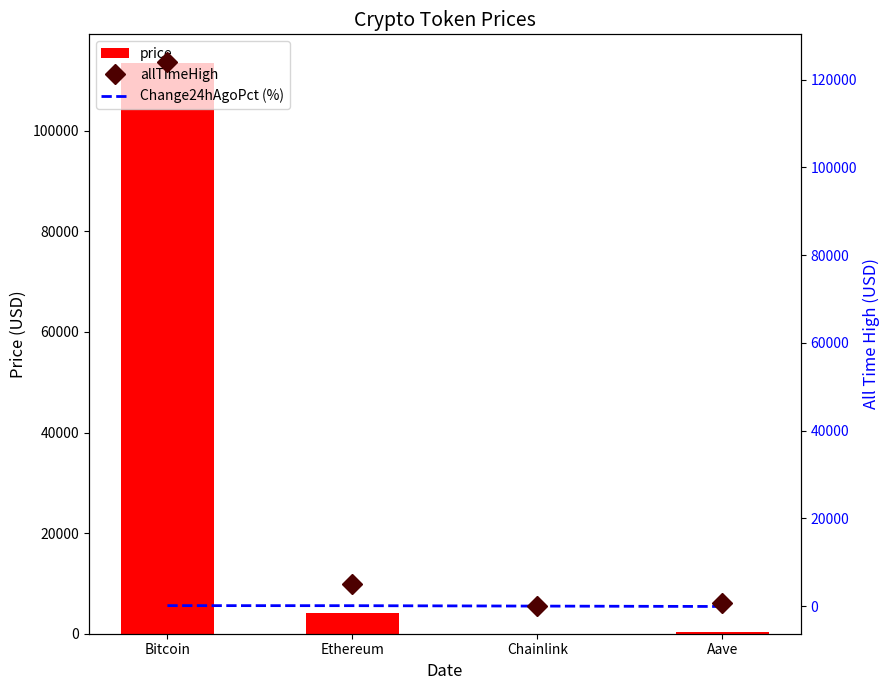

Reading right to left, list all the values displayed in this chart.

price: 272.2	21.4	4171.5	113480.0
allTimeHigh: 661.7	52.7	4946.1	124128.0
Change24hAgoPct (%): -80.1	9.4	103.7	115.4